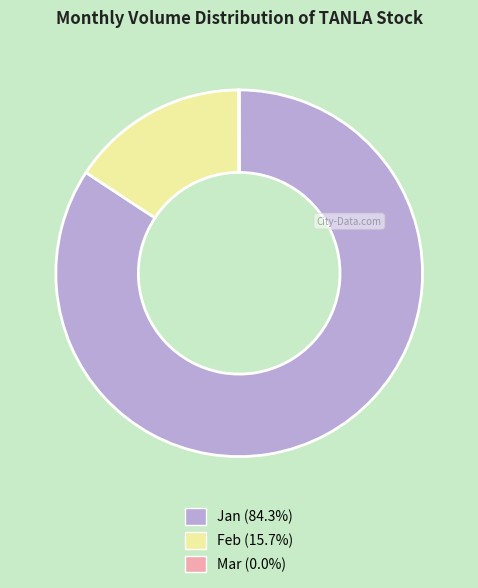

Does any single category account for the majority?

Yes